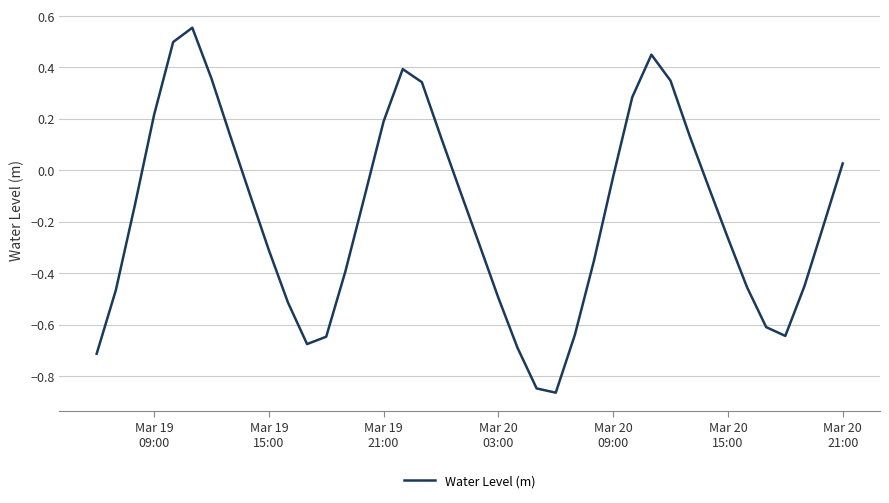

What is the difference between the maximum and minimum values?

1.4